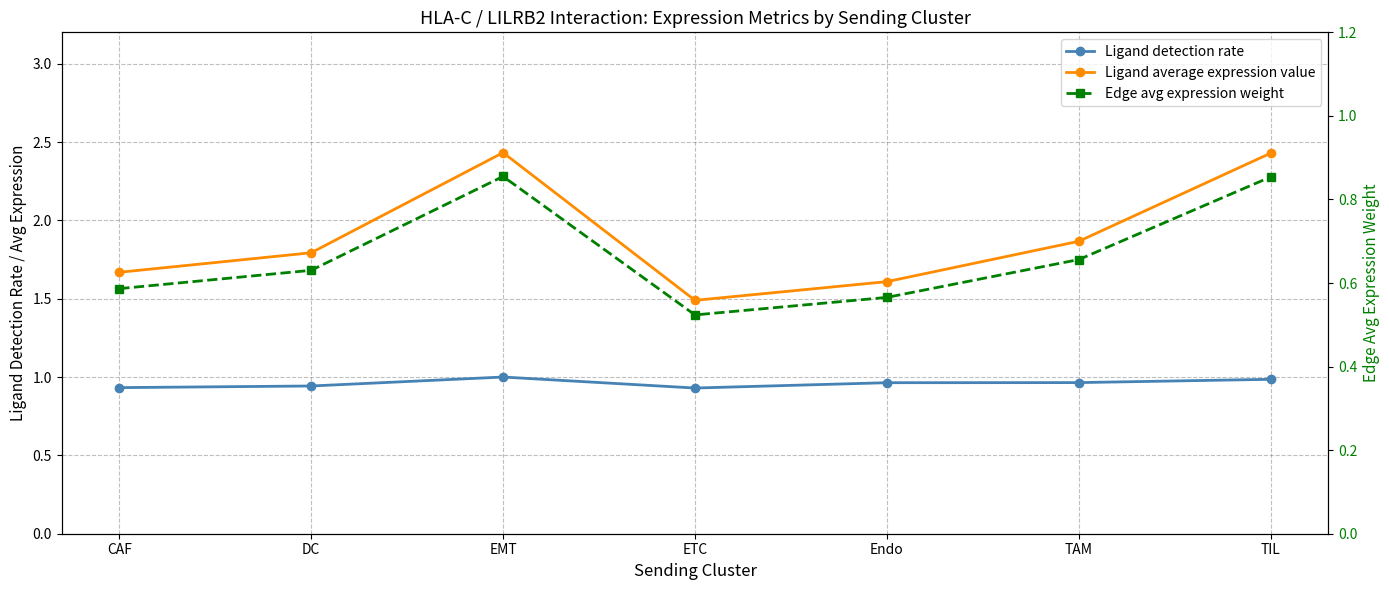

At which label is Edge avg expression weight closest to 0?

ETC